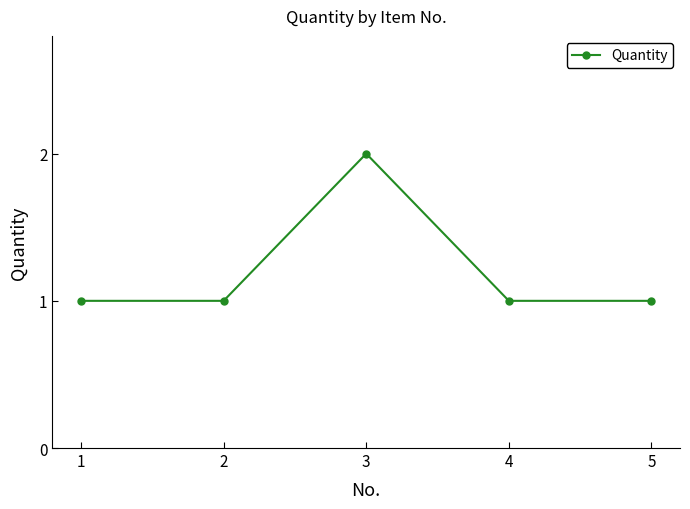

How many lines are shown in the chart?

1